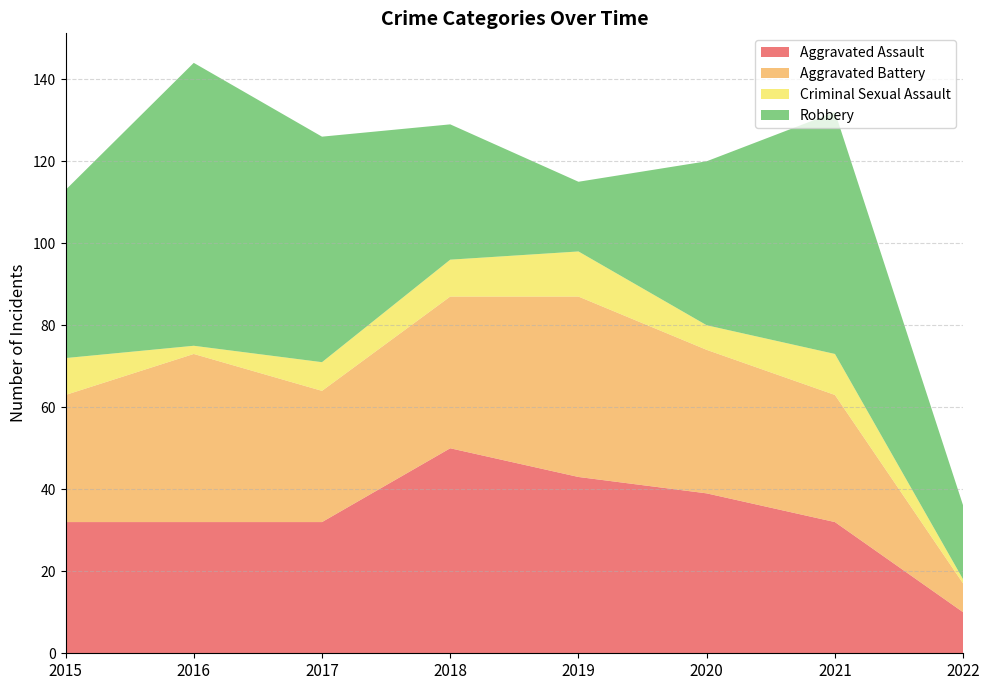

Reading left to right, transcribe all the data shown in this chart.

Aggravated Assault: 32	32	32	50	43	39	32	10
Aggravated Battery: 31	41	32	37	44	35	31	7
Criminal Sexual Assault: 9	2	7	9	11	6	10	1
Robbery: 41	69	55	33	17	40	59	18